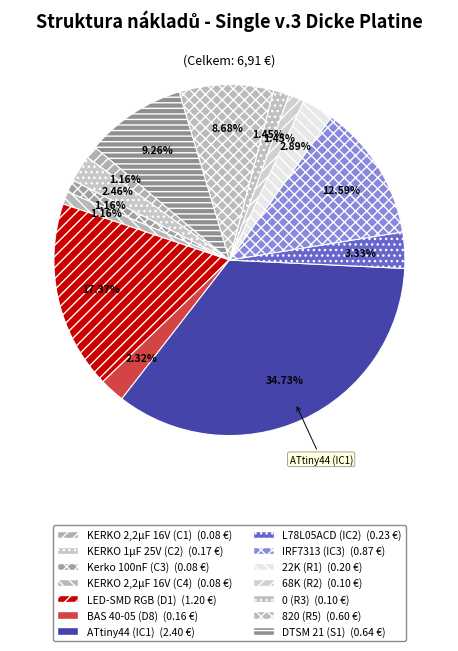

How many segments does this pie chart have?

14